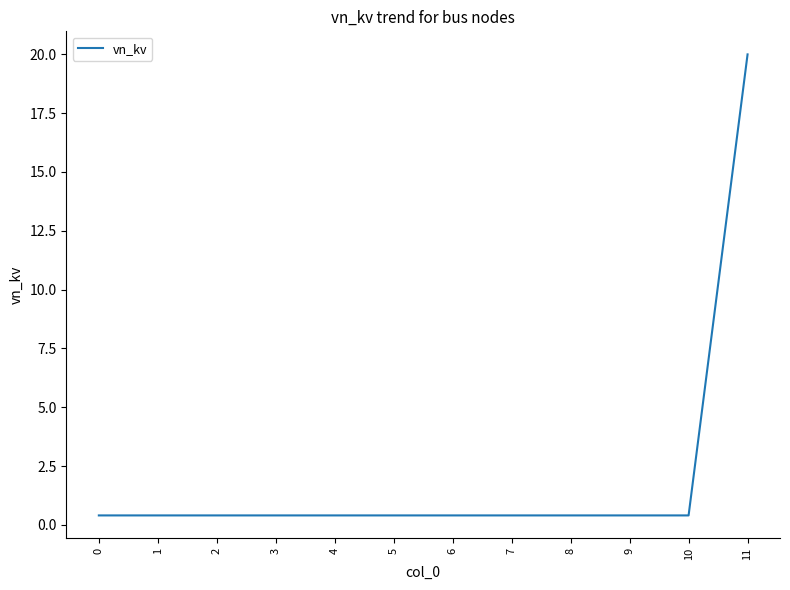

The chart shows a value of 0.4 at 10. True or false?

True